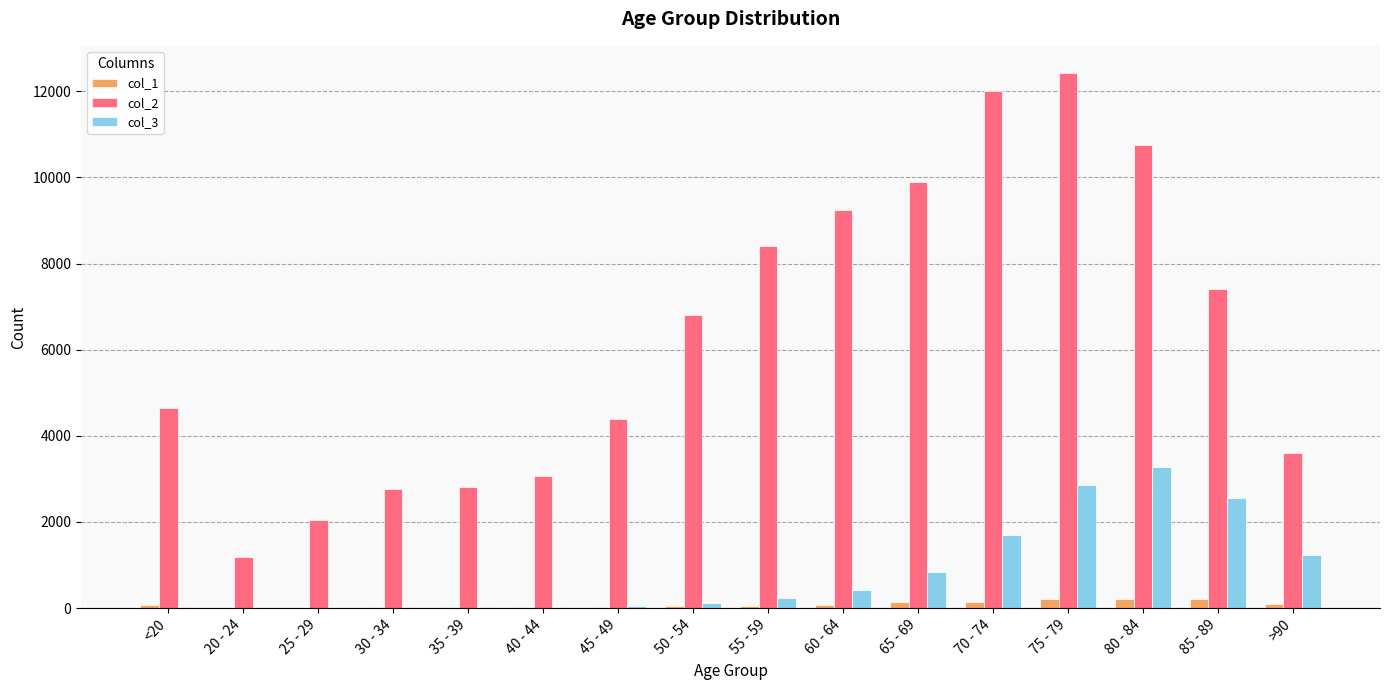

At which category is the sum across all series the highest?

75 - 79